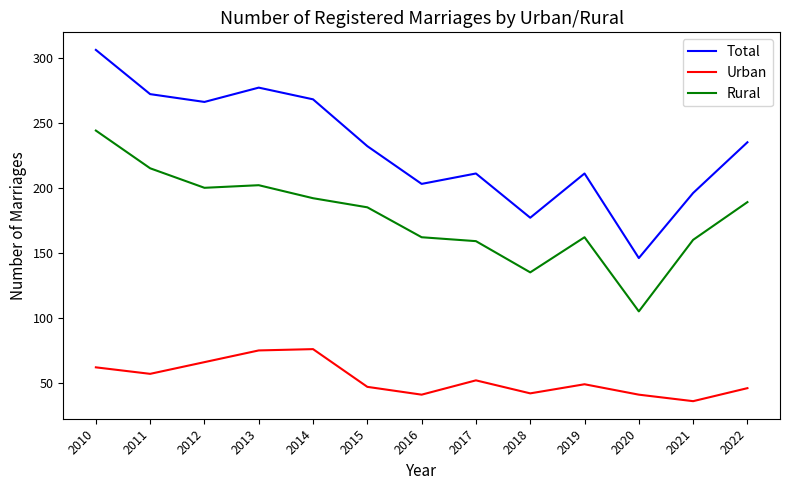

What are all the series names shown in the legend?

Total, Urban, Rural